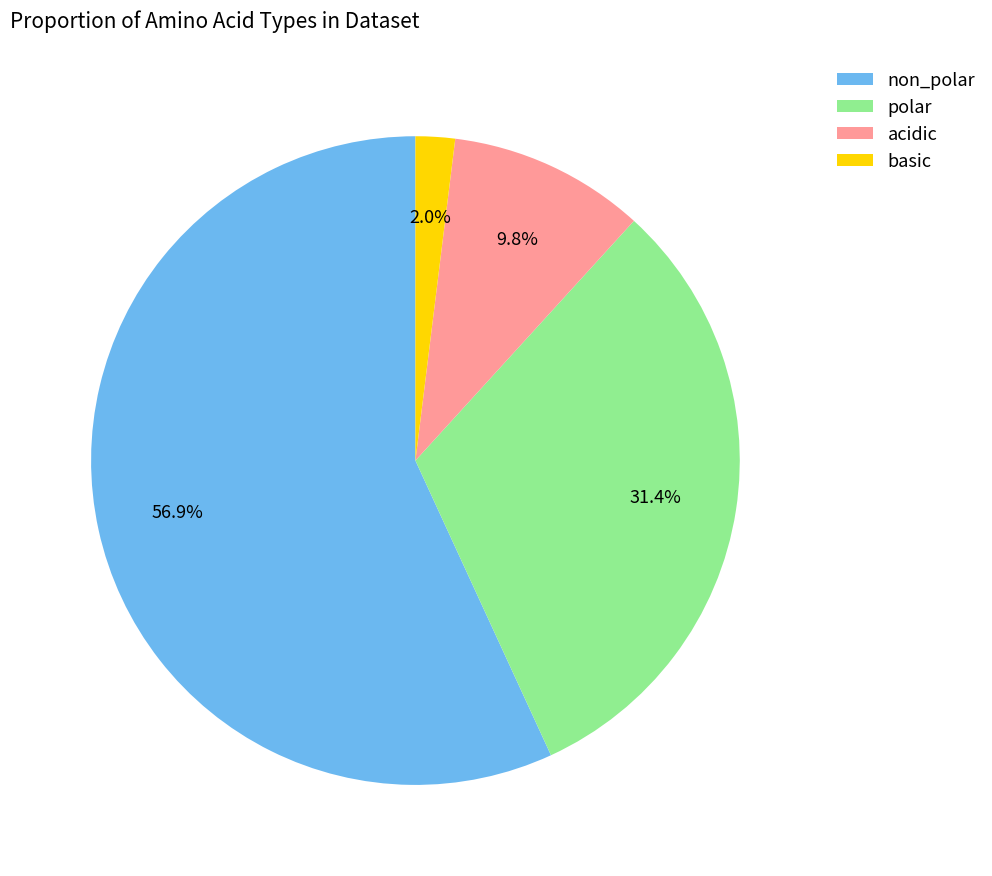

Which category has the smallest portion of the pie?

basic